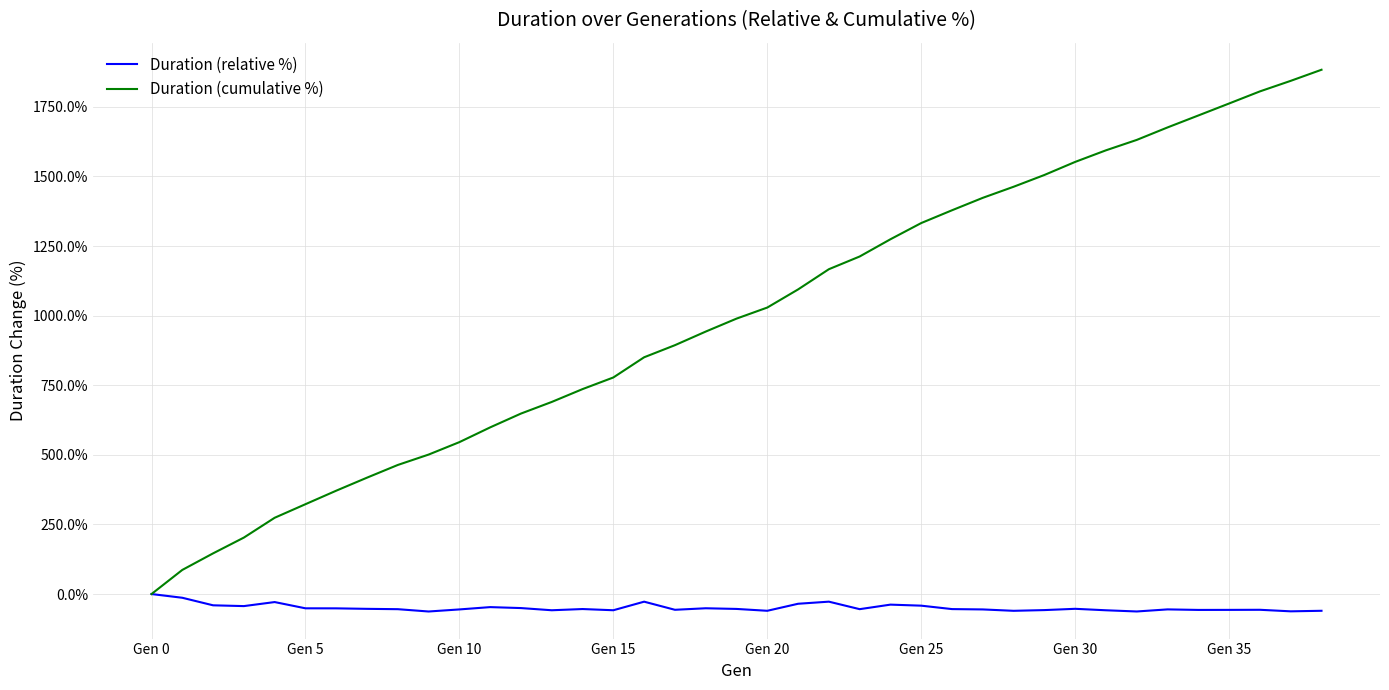

What is the smallest value displayed?

-62.7